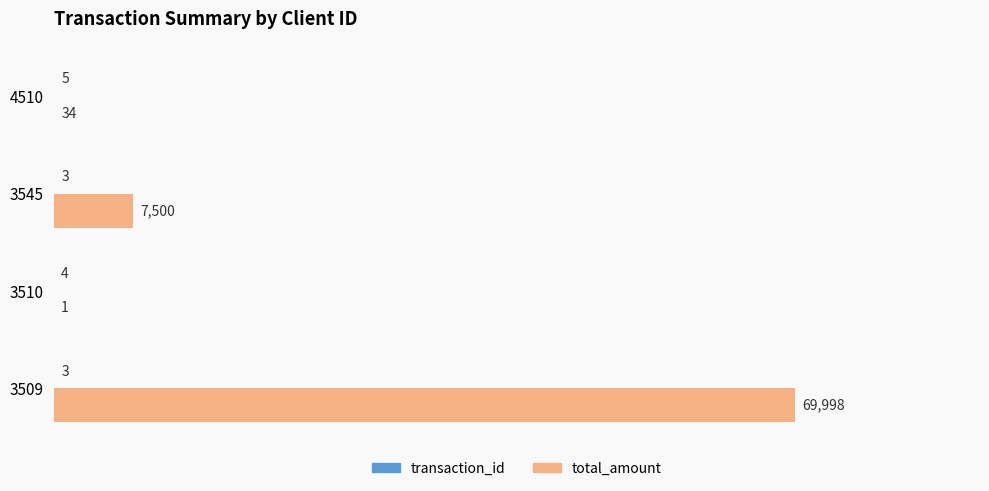

Which series changed the most between 3510 and 4510?

total_amount